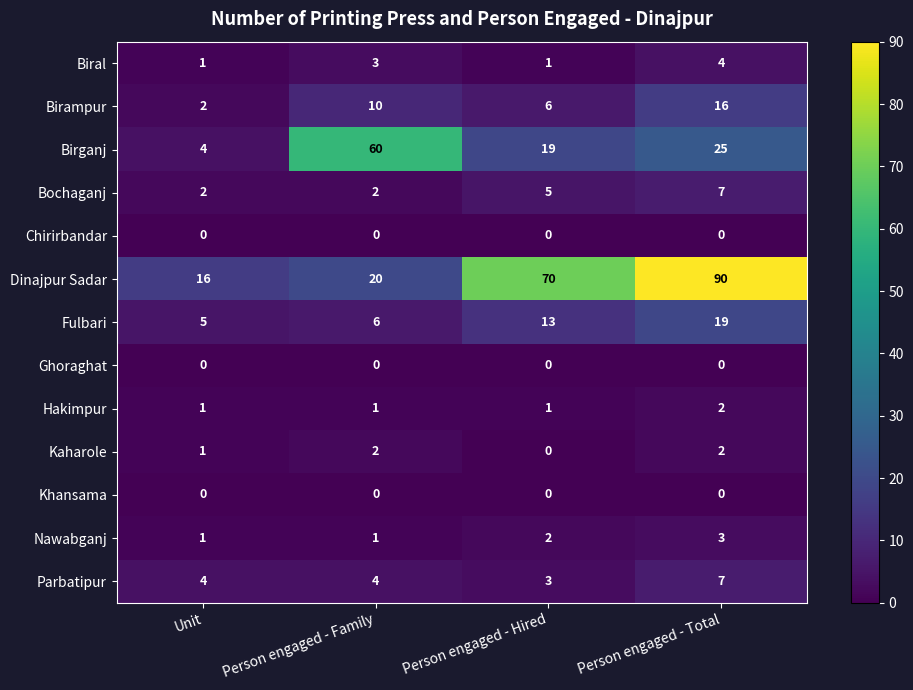

What is the sum of the Nawabganj values at Person engaged - Hired and Person engaged - Family?

3